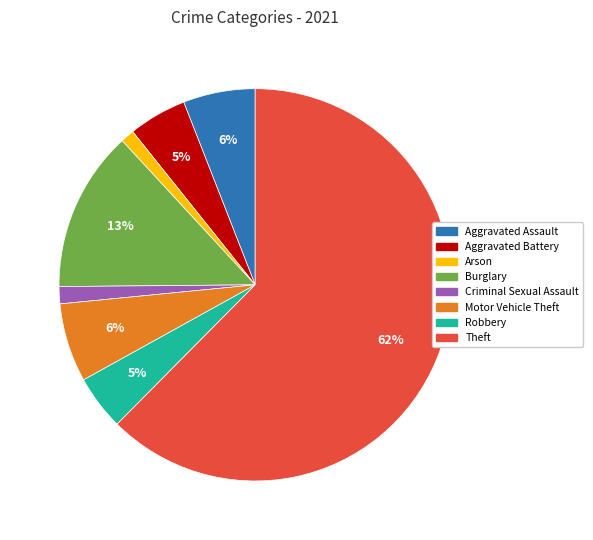

Which slice is the largest?

Theft